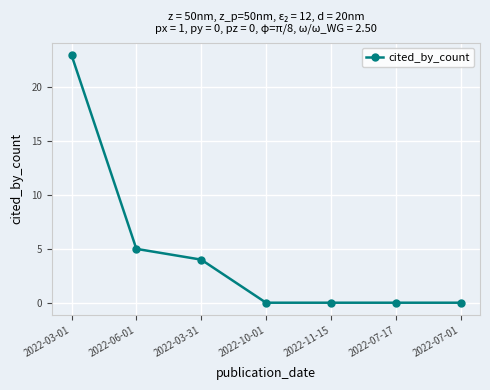

What is the sum of all values?

32